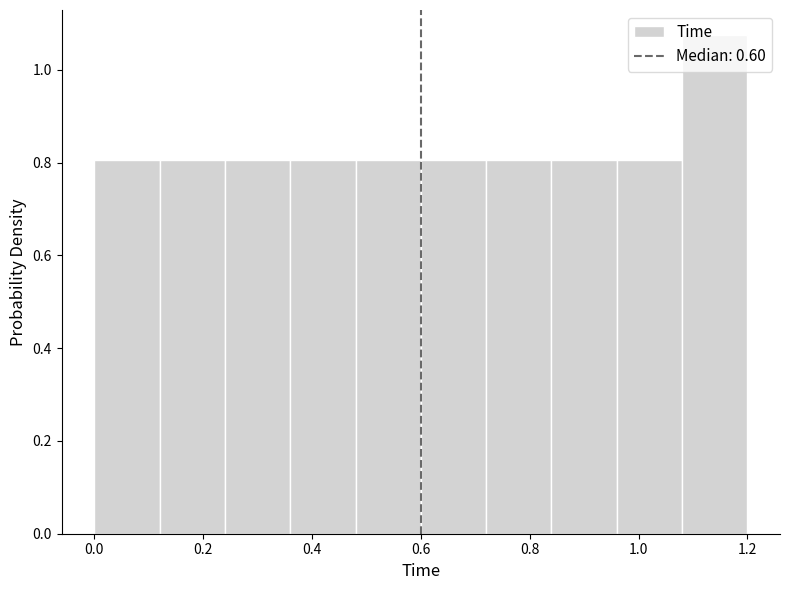

Reading left to right, list every bar in this chart as the range it spans on the x-axis followed by its height. The values are not printed on the chart, so give them approximately, as read against the axis.

0.00 to 0.12: 0.80
0.12 to 0.24: 0.80
0.24 to 0.36: 0.80
0.36 to 0.48: 0.80
0.48 to 0.60: 0.80
0.60 to 0.72: 0.80
0.72 to 0.84: 0.80
0.84 to 0.96: 0.80
0.96 to 1.08: 0.80
1.08 to 1.20: 1.08